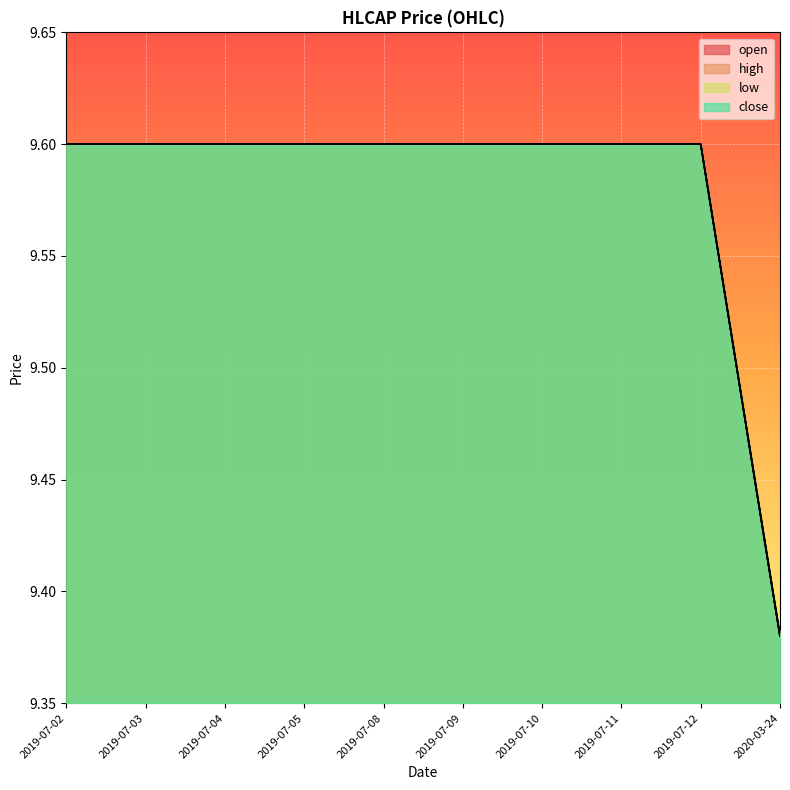

Reading left to right, list all the values displayed in this chart.

open: 2019-07-02=9.6	2019-07-03=9.6	2019-07-04=9.6	2019-07-05=9.6	2019-07-08=9.6	2019-07-09=9.6	2019-07-10=9.6	2019-07-11=9.6	2019-07-12=9.6	2020-03-24=9.4
high: 2019-07-02=9.6	2019-07-03=9.6	2019-07-04=9.6	2019-07-05=9.6	2019-07-08=9.6	2019-07-09=9.6	2019-07-10=9.6	2019-07-11=9.6	2019-07-12=9.6	2020-03-24=9.4
low: 2019-07-02=9.6	2019-07-03=9.6	2019-07-04=9.6	2019-07-05=9.6	2019-07-08=9.6	2019-07-09=9.6	2019-07-10=9.6	2019-07-11=9.6	2019-07-12=9.6	2020-03-24=9.4
close: 2019-07-02=9.6	2019-07-03=9.6	2019-07-04=9.6	2019-07-05=9.6	2019-07-08=9.6	2019-07-09=9.6	2019-07-10=9.6	2019-07-11=9.6	2019-07-12=9.6	2020-03-24=9.4